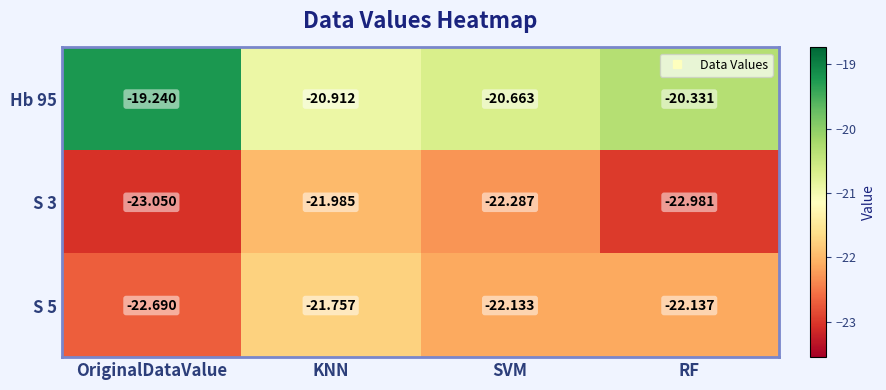

At which category is the sum across all series the highest?

KNN